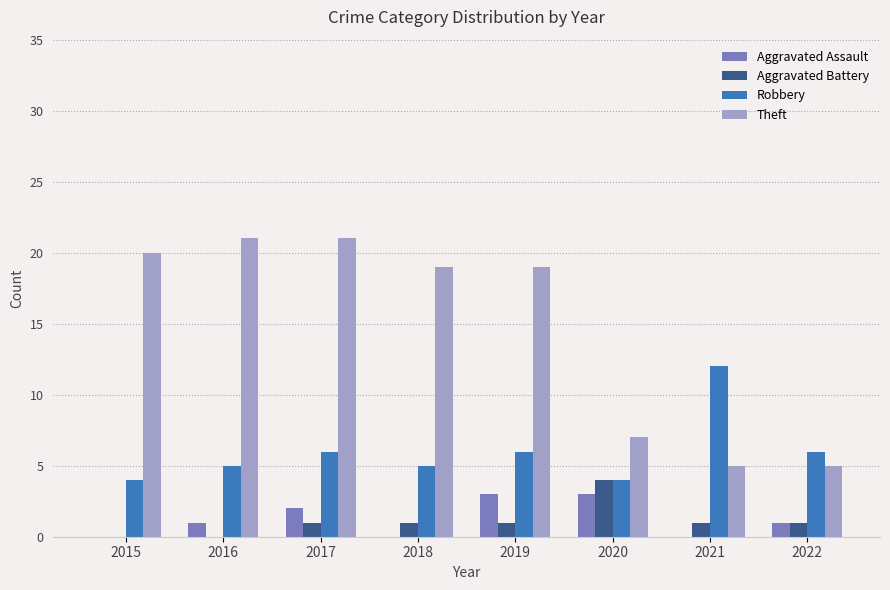

What is the maximum value for Aggravated Assault?

3